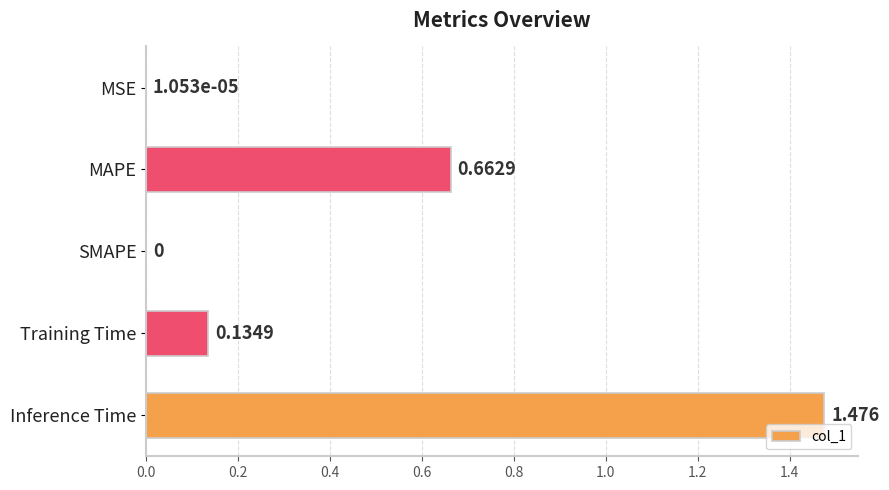

Between MAPE and SMAPE, which is larger?

MAPE